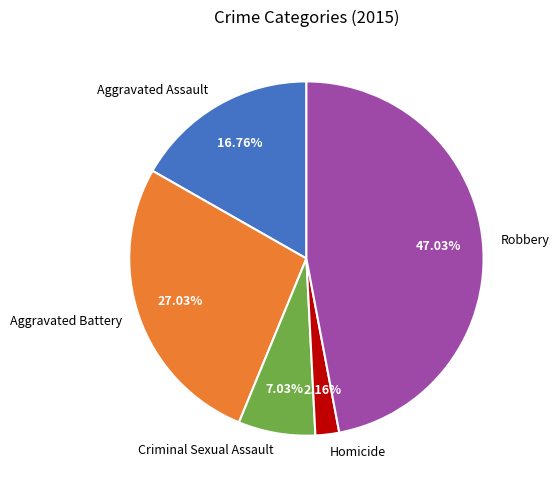

Combined, what portion of the pie is Aggravated Battery and Homicide?

29.2%